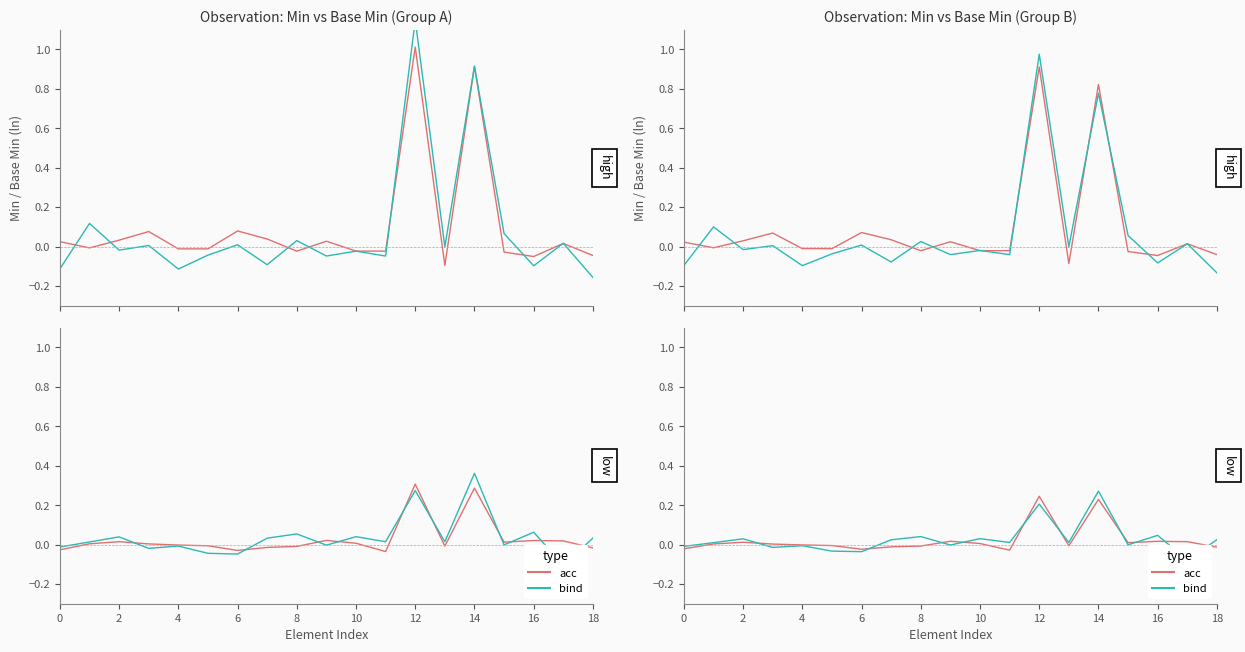

Which series has the largest range (max minus min)?

bind